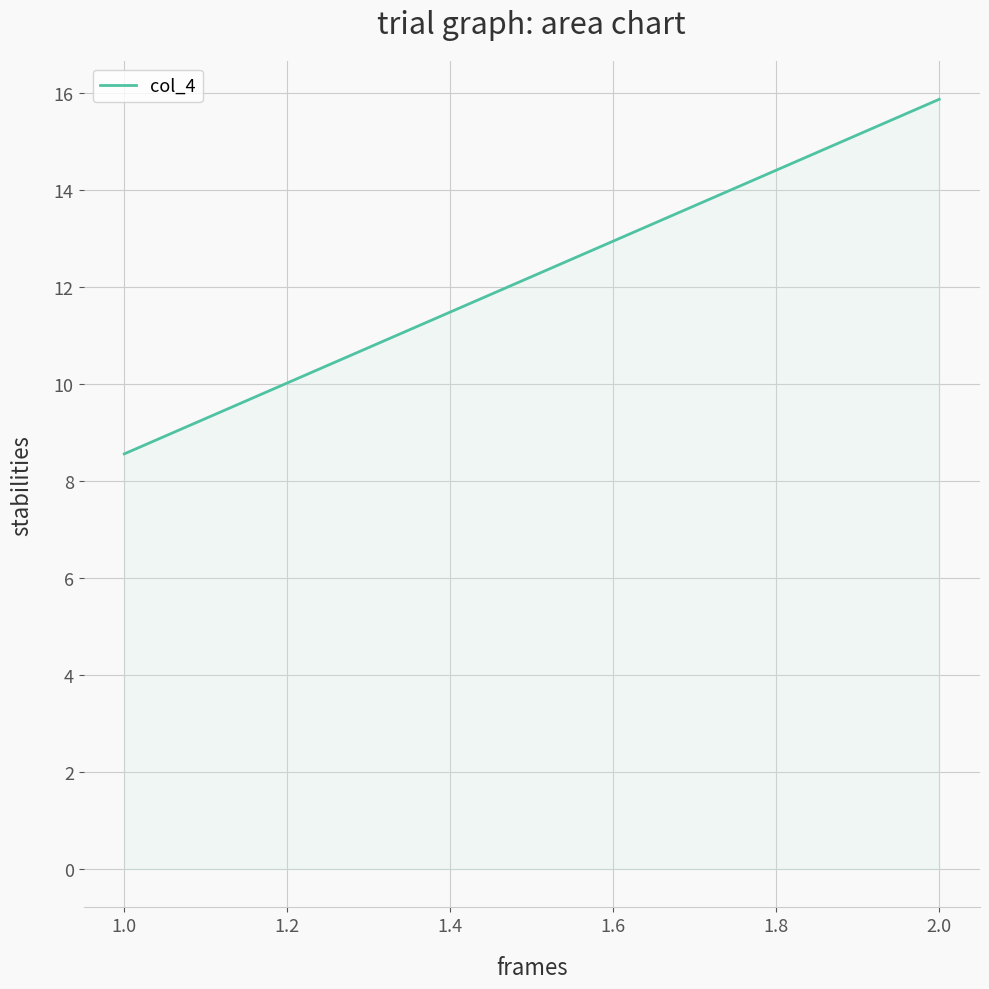

Which has a higher value, 1.0 or 2.0?

2.0